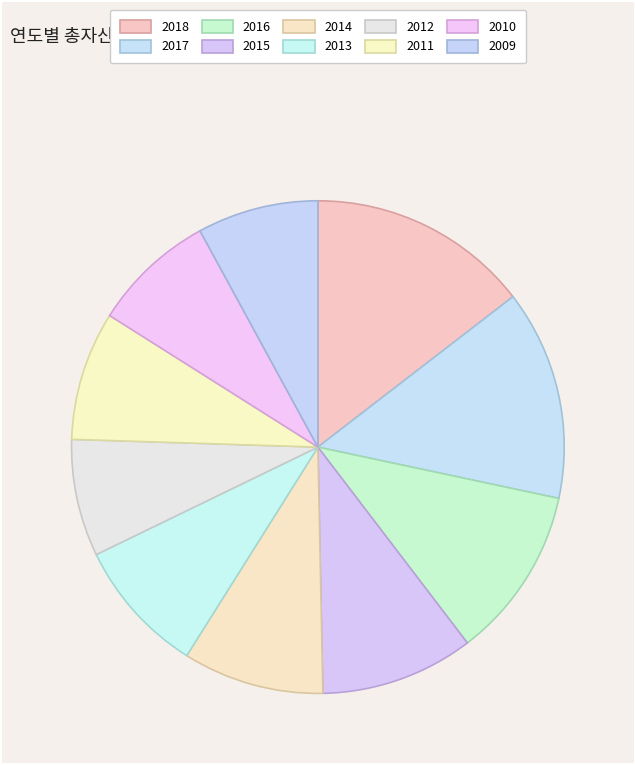

Count the number of slices in the pie.

10